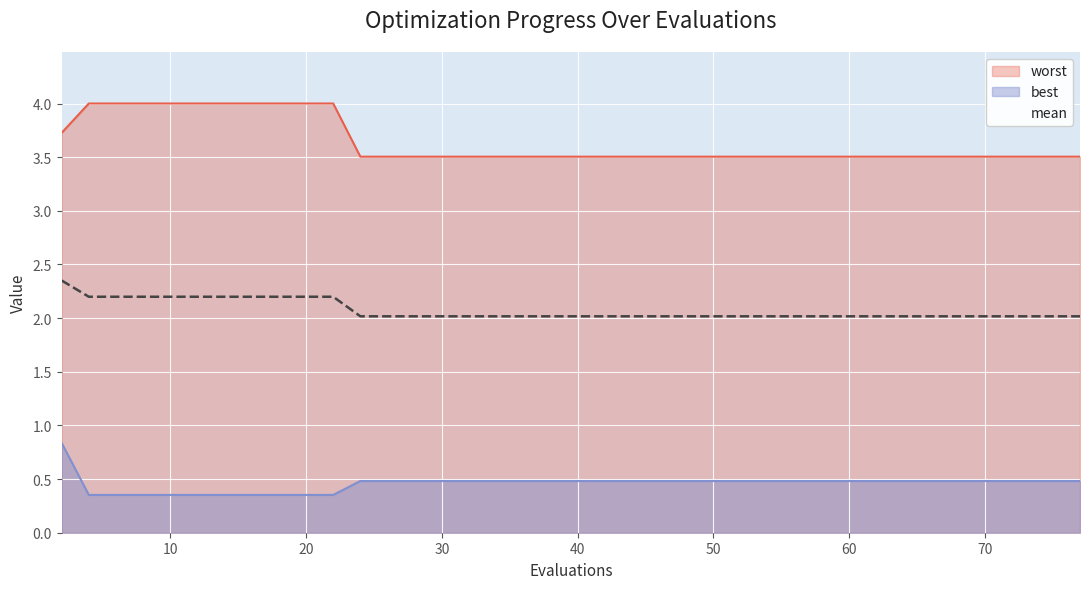

True or false: worst and best intersect in this chart.

False